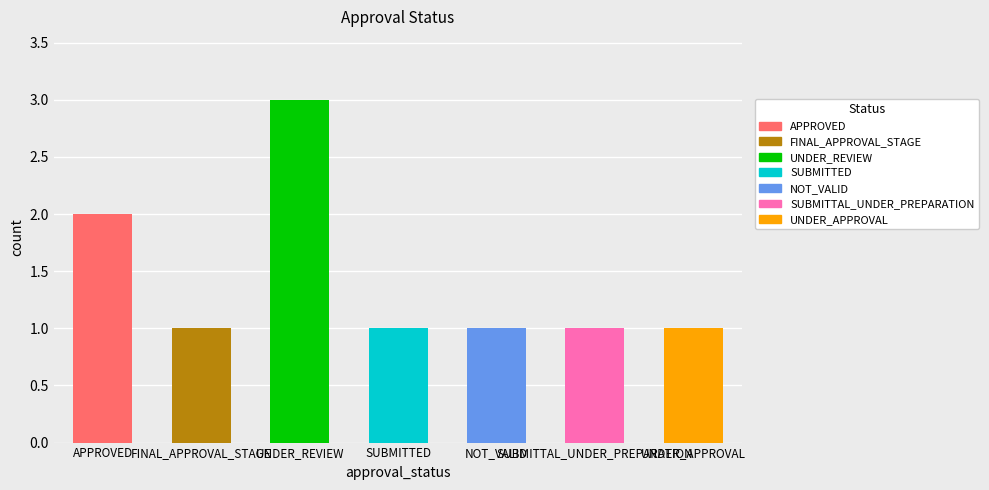

Rank the categories by value from highest to lowest.

UNDER_REVIEW, APPROVED, FINAL_APPROVAL_STAGE, SUBMITTED, NOT_VALID, SUBMITTAL_UNDER_PREPARATION, UNDER_APPROVAL